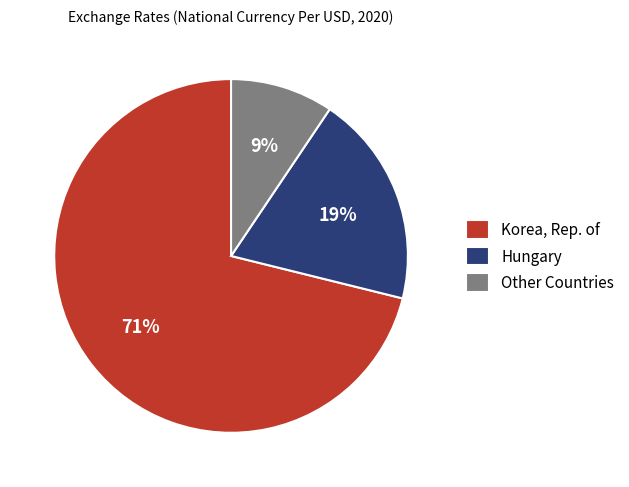

The Korea, Rep. of slice represents 58% of the pie. True or false?

False